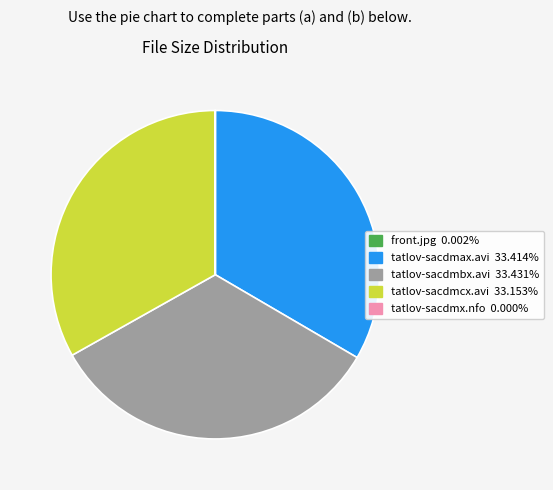

What is the ratio of the value at tatlov-sacdmcx.avi to the value at tatlov-sacdmax.avi?

1.0